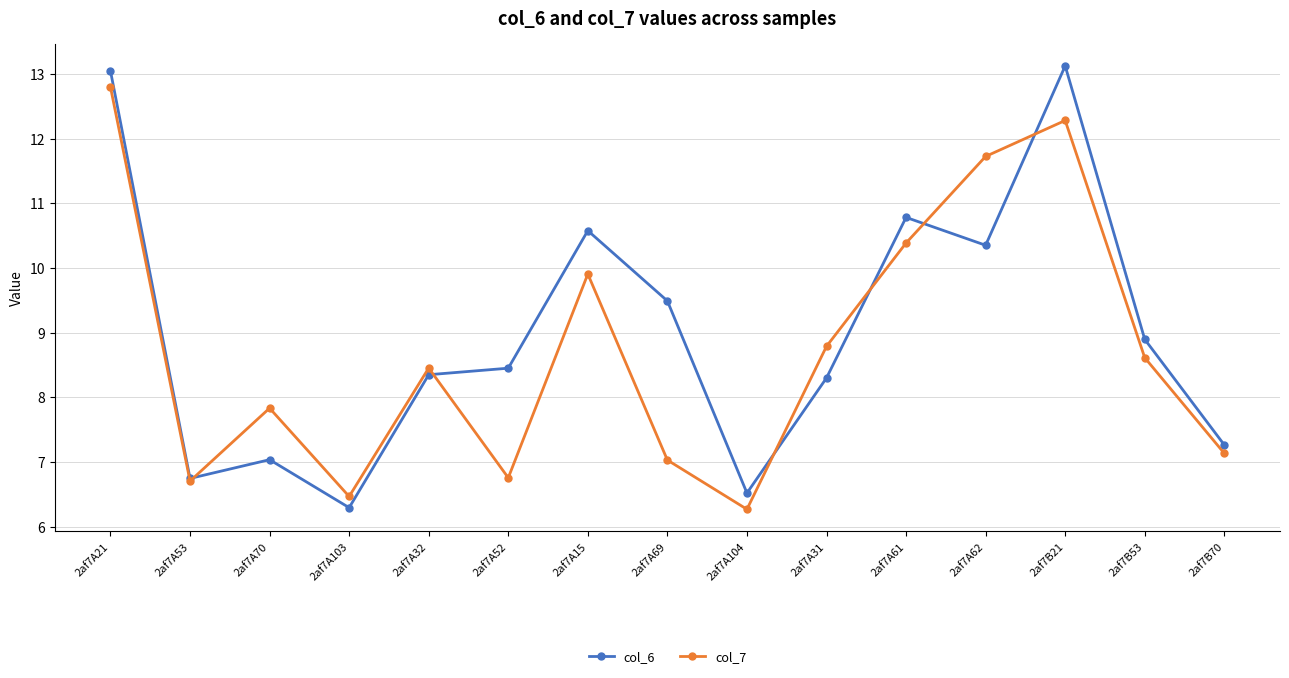

What is the minimum value for col_7?

6.3